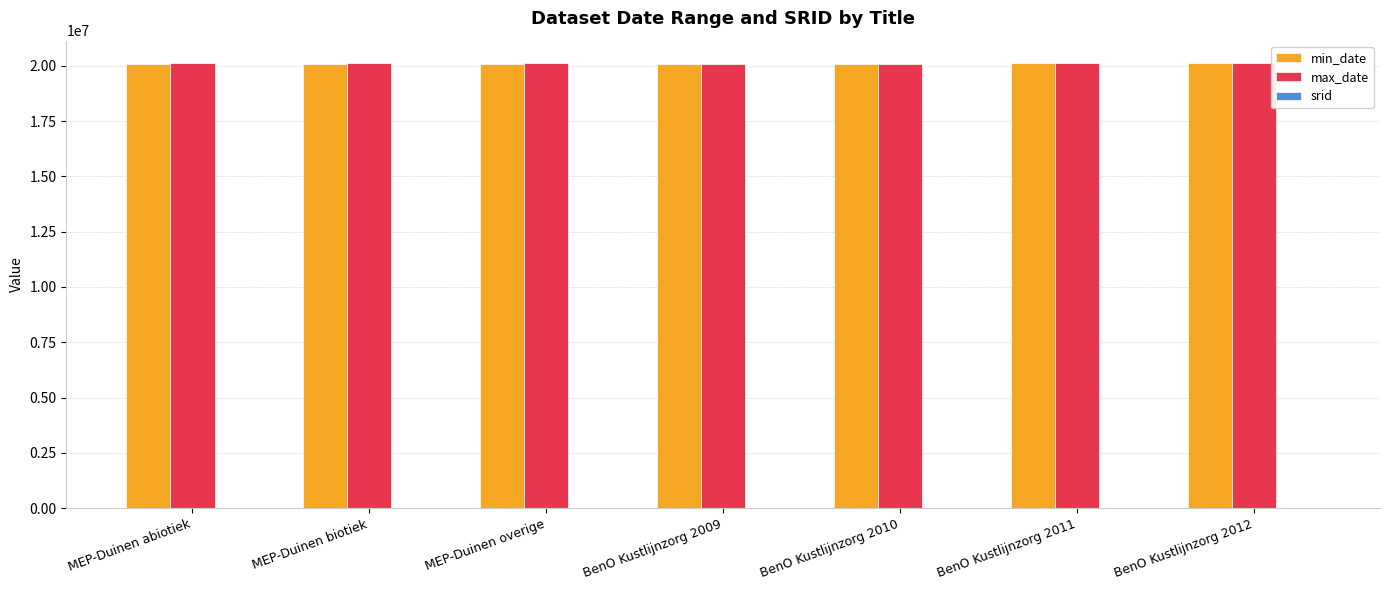

How many groups of bars are there?

7